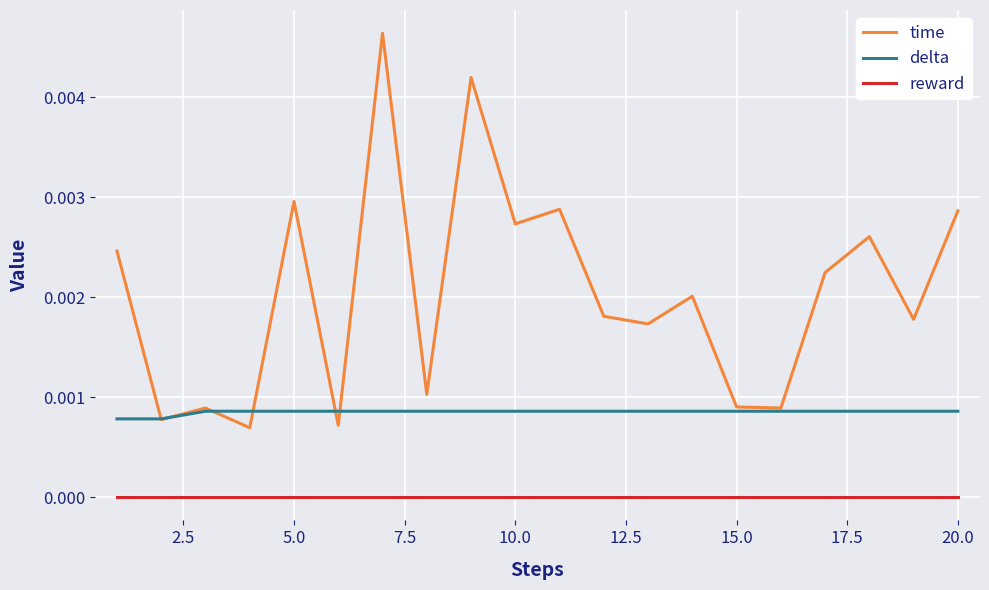

What are all the series names shown in the legend?

time, delta, reward